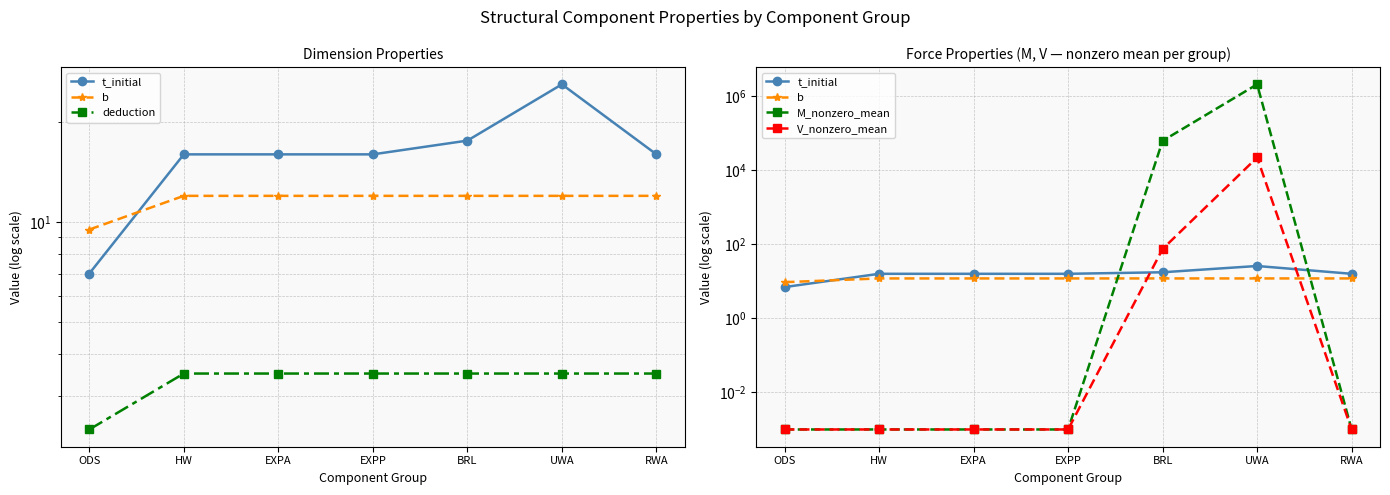

How many data points does each series have?

7